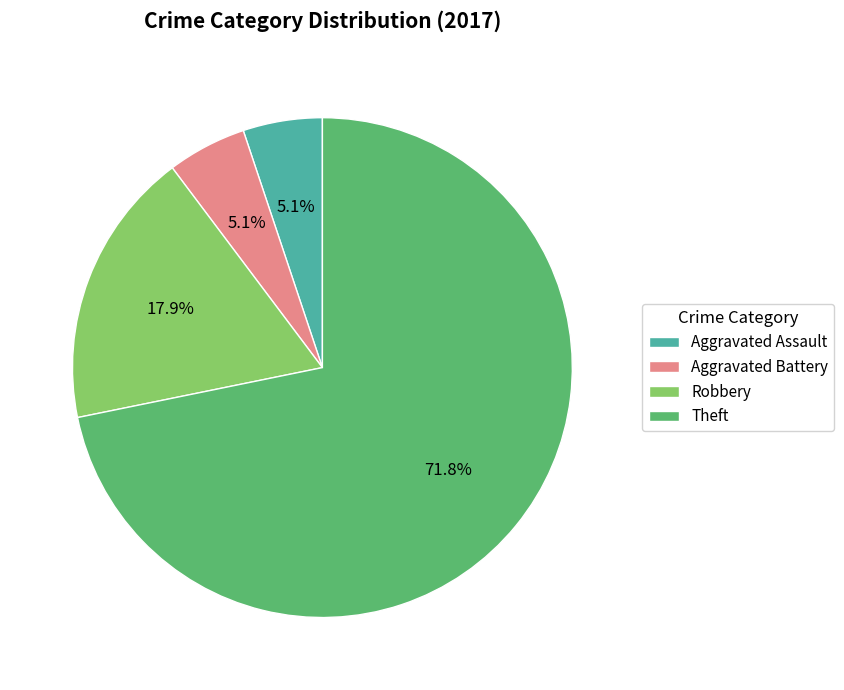

Count the number of slices in the pie.

4